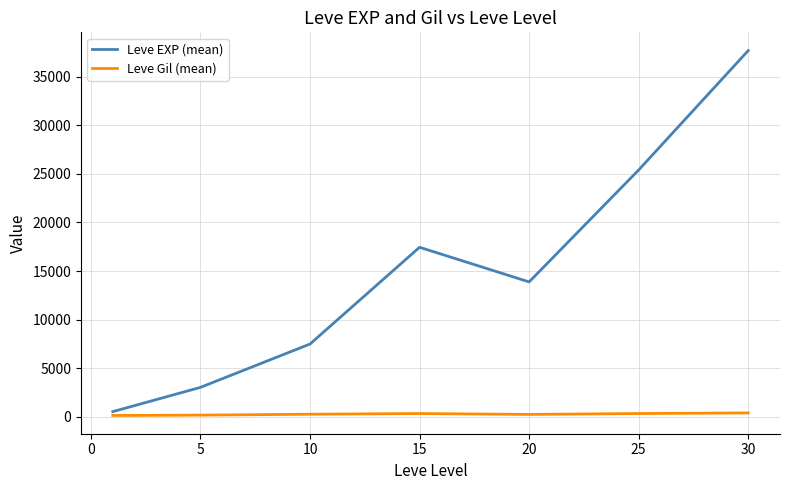

Rank the series by their maximum value, from lowest to highest.

Leve Gil (mean), Leve EXP (mean)